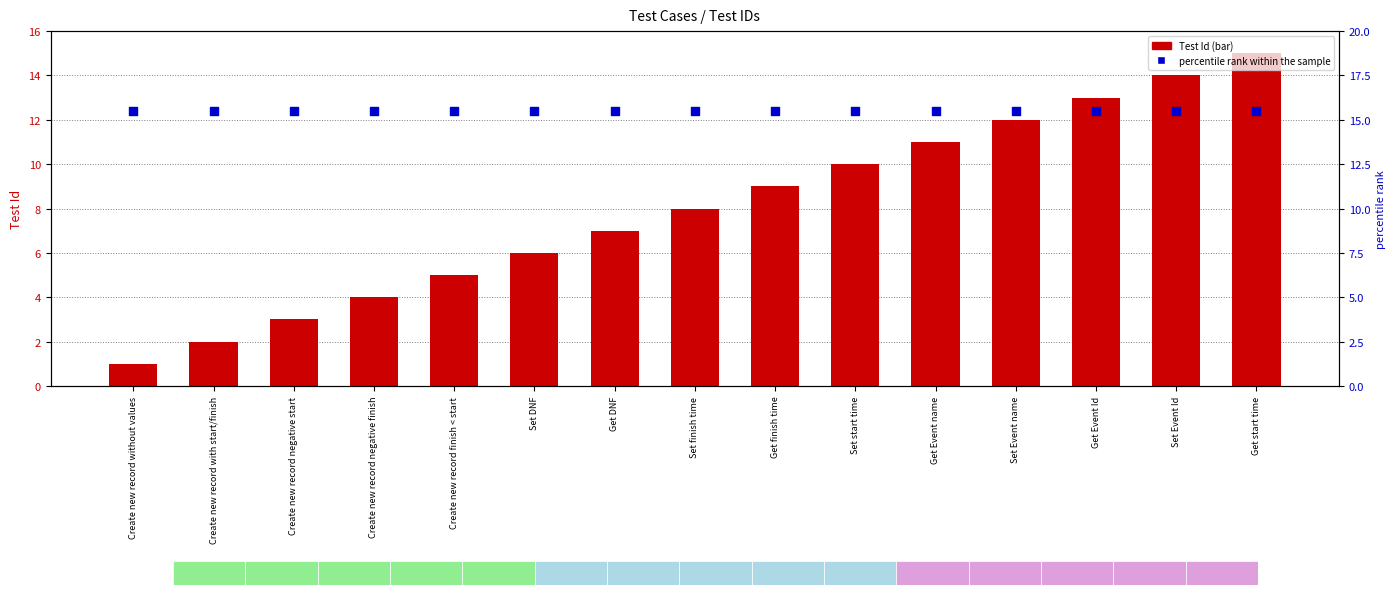

Is the value of percentile rank within the sample at Create new record finish < start greater than the value of Test Id at Create new record without values?

Yes